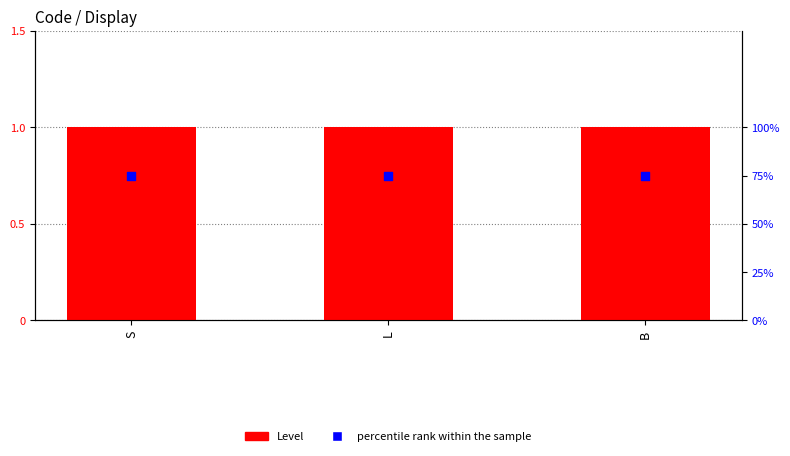

At which category is the sum across all series the highest?

S